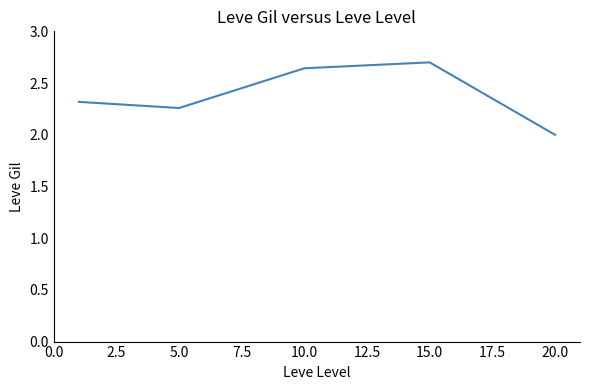

What is the difference between the maximum and minimum values?

0.7